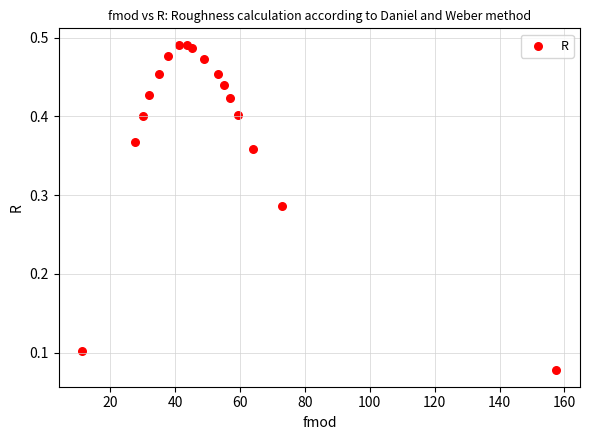

What is the range of X values (max minus min)?

146.0